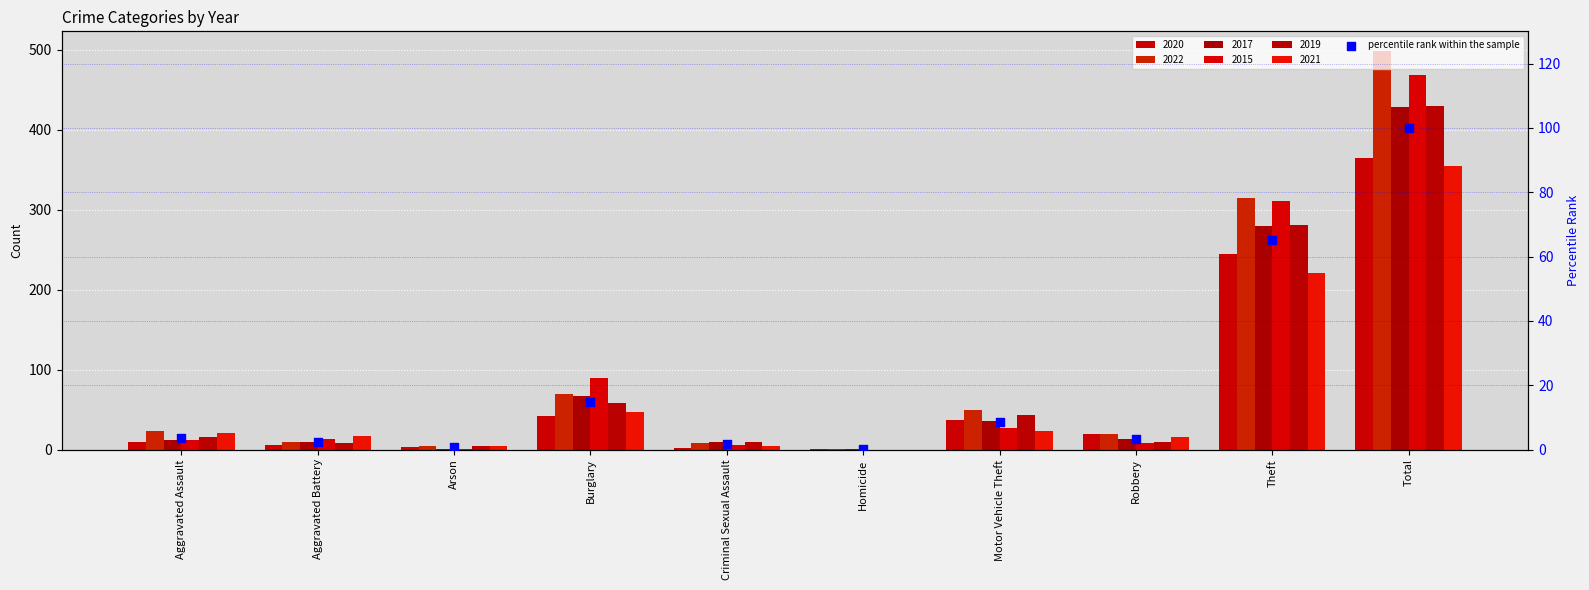

Between Burglary and Robbery, which is larger?

Burglary